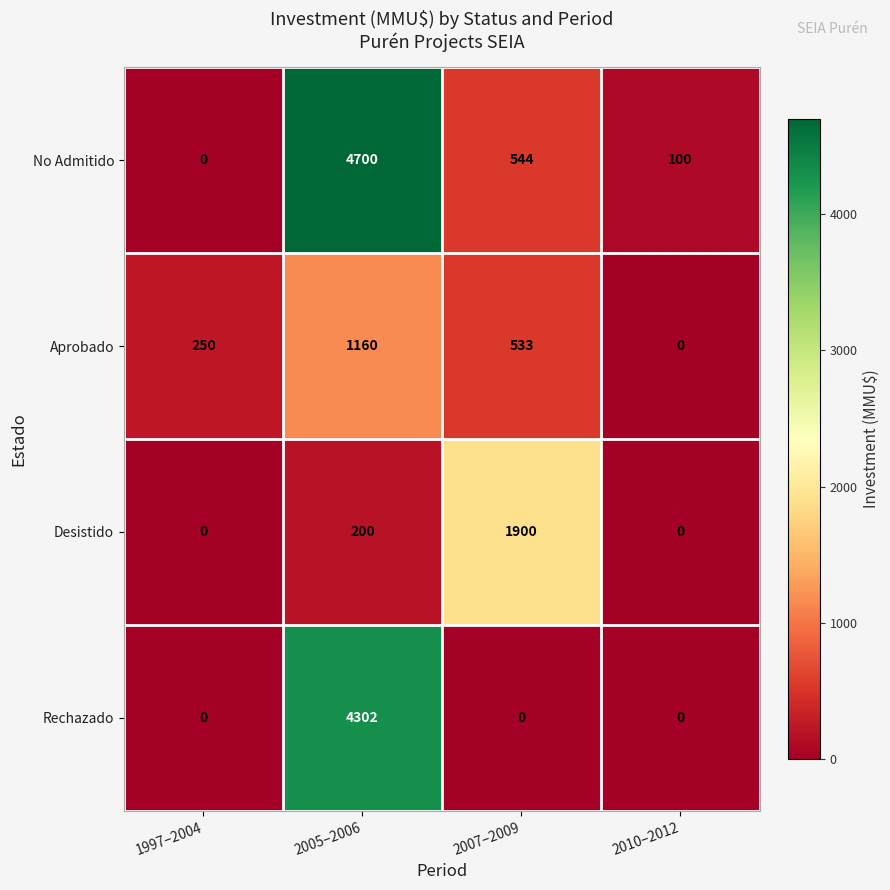

At how many categories does at least one series exceed 3067?

1